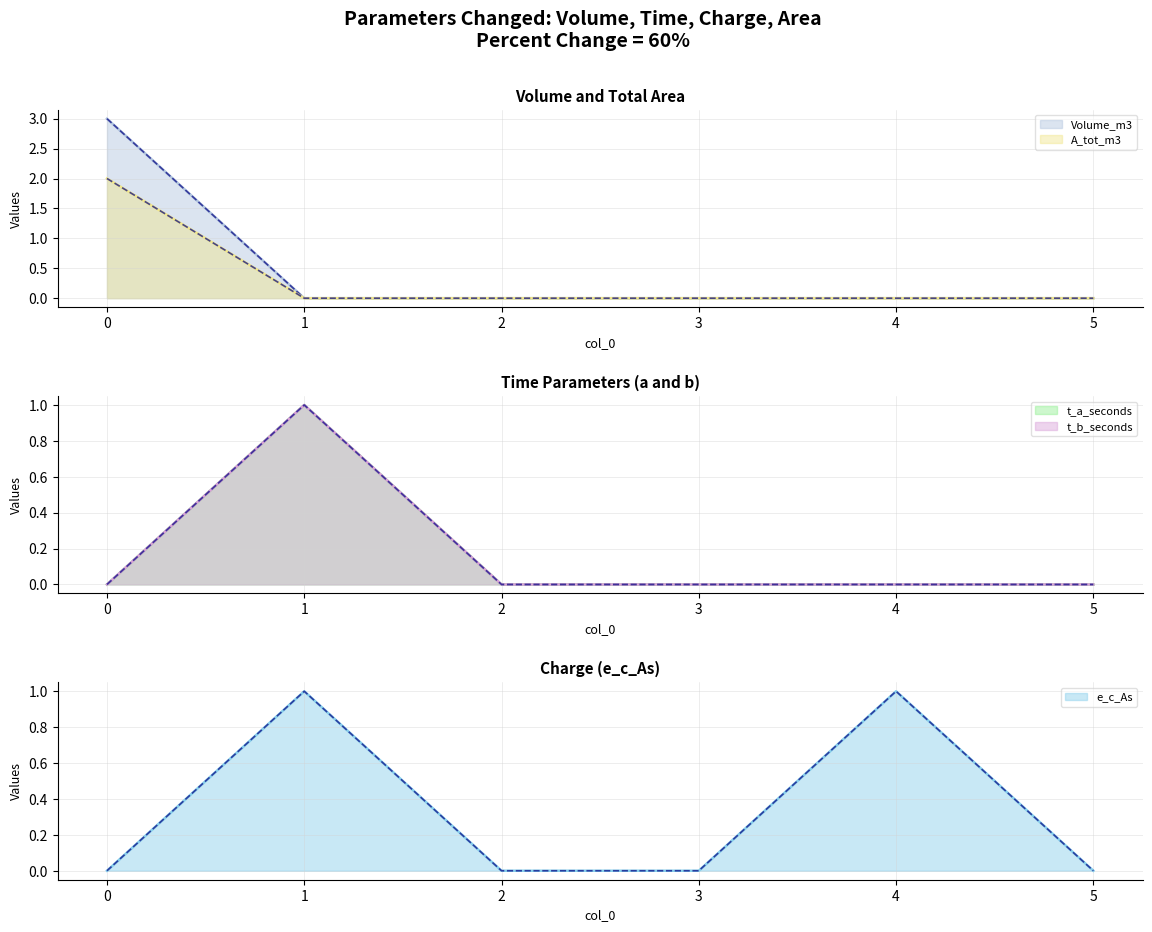

How many data points does each series have?

6